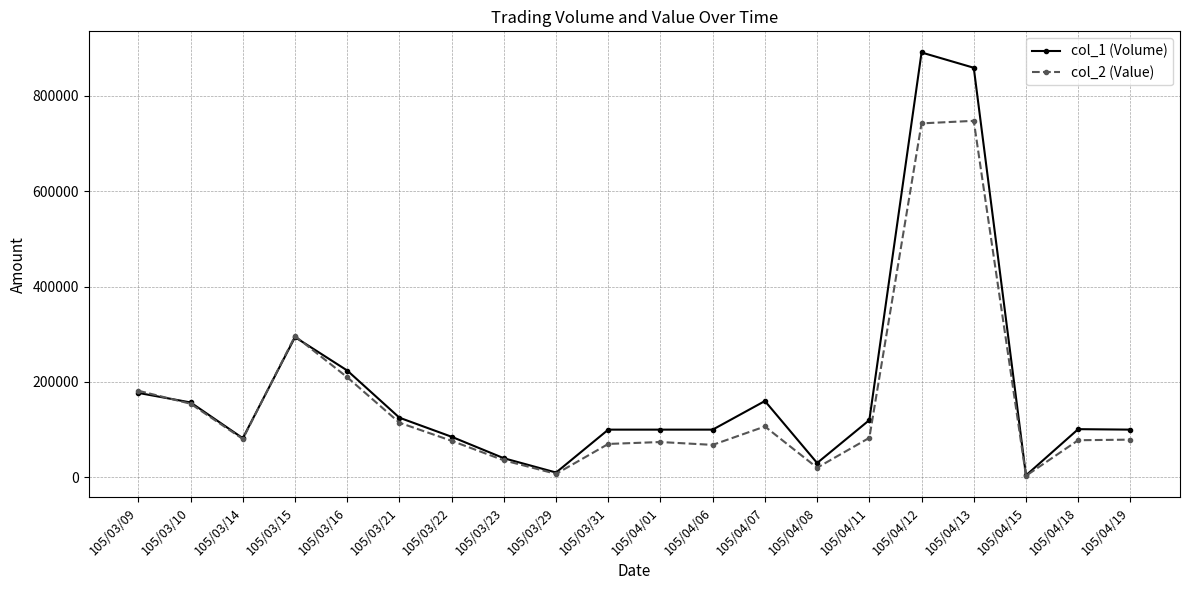

Rank the series at 105/04/07 from highest to lowest value.

col_1 (Volume), col_2 (Value)